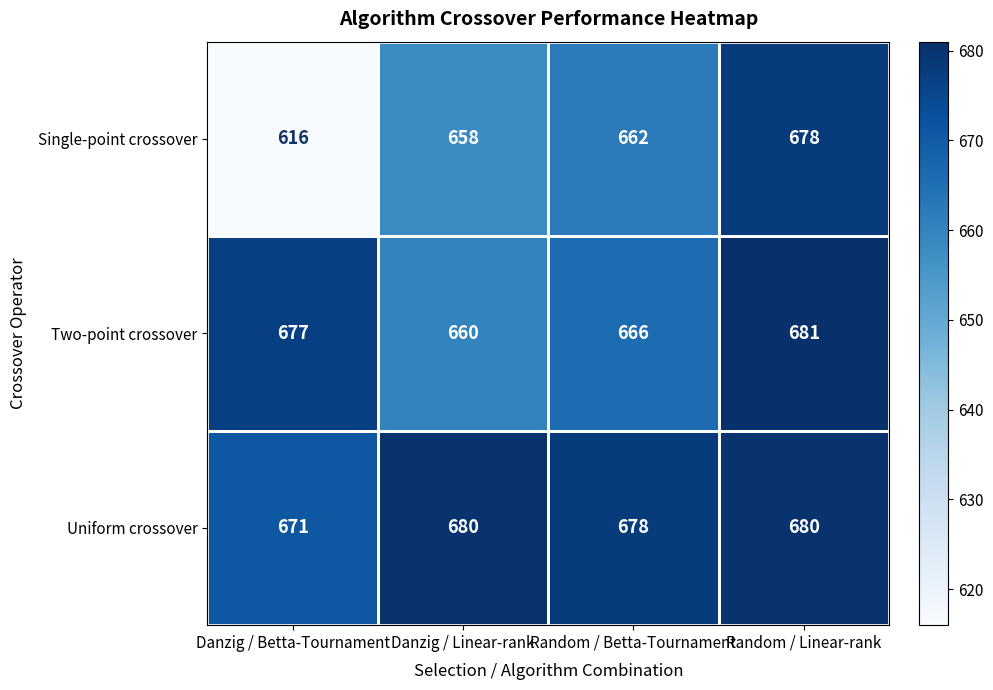

Which series has the largest range (max minus min)?

Single-point crossover